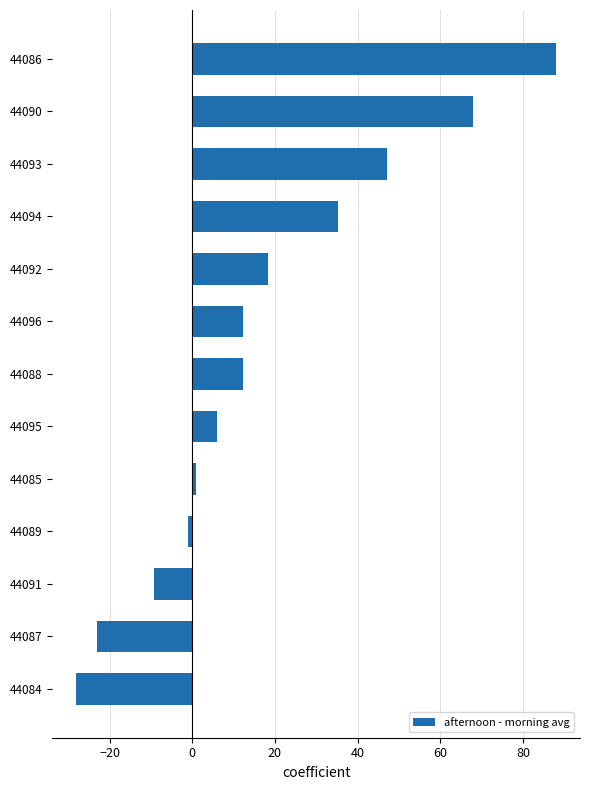

True or false: the data shows 1.0 at 44085.

True